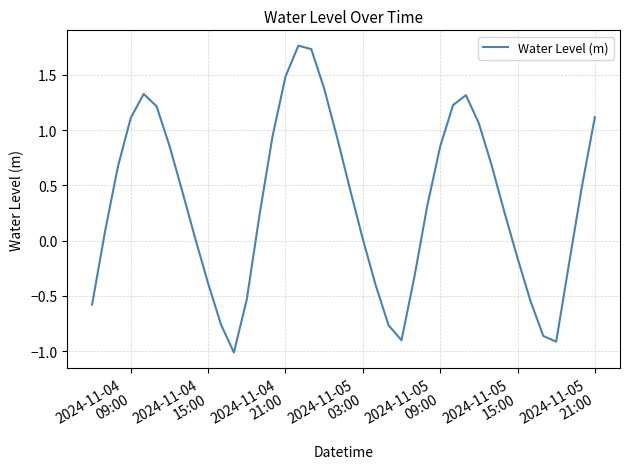

What is the difference between the maximum and minimum values?

2.8